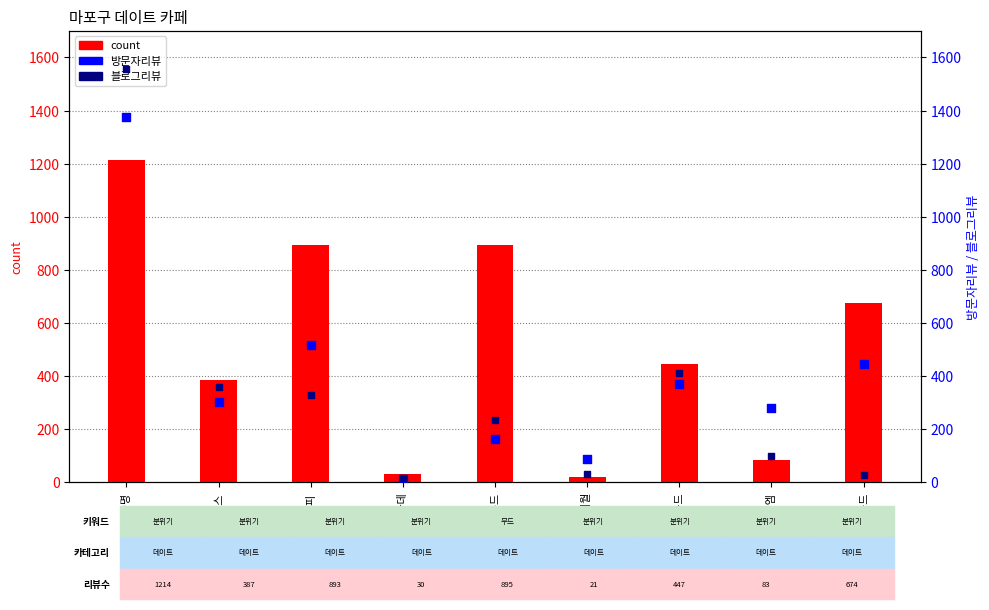

At which category is the sum across all series the highest?

청수당공명